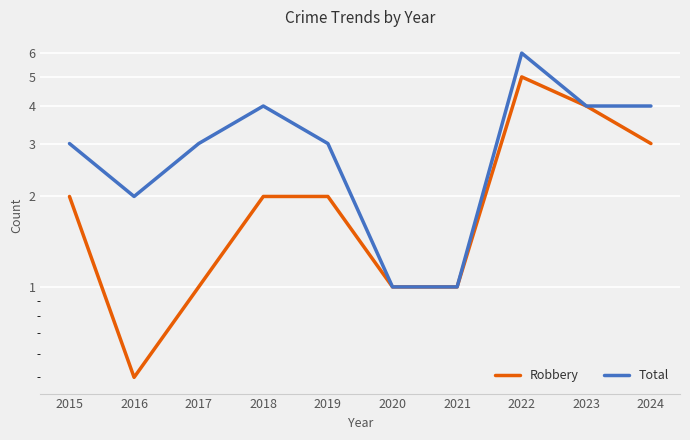

At how many categories does at least one series exceed 1?

8